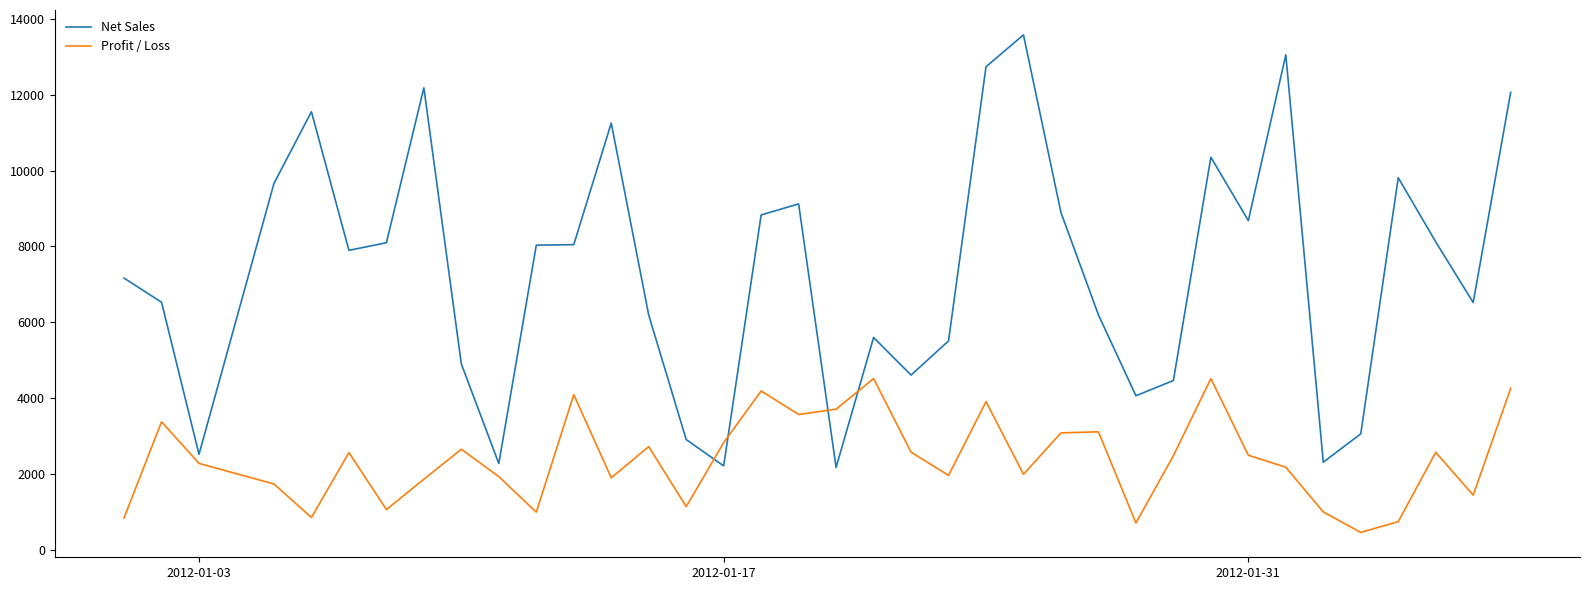

List the series in order of their overall mean, highest first.

Net Sales, Profit / Loss